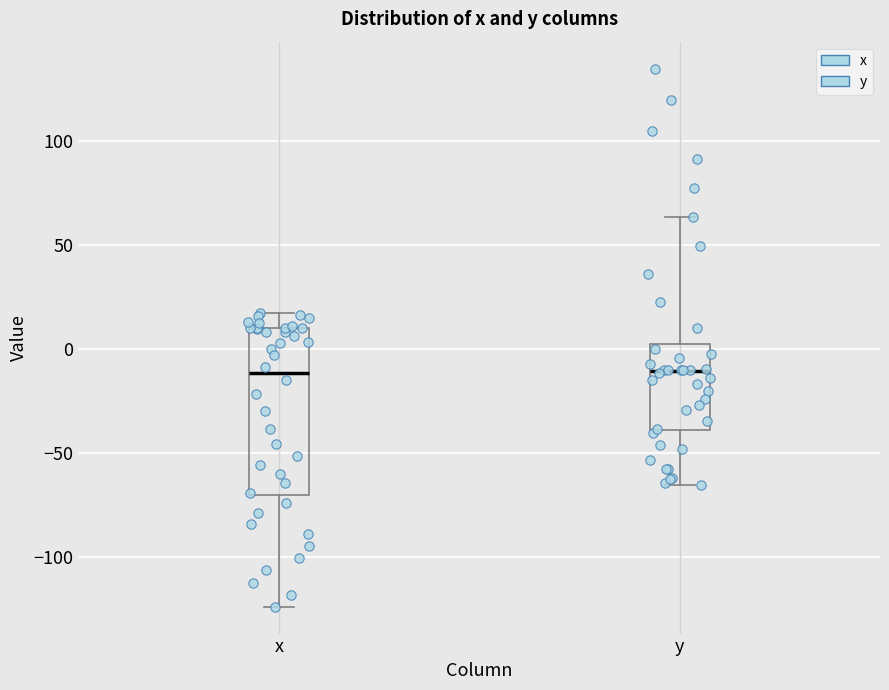

Which box is the tallest, from its lower edge to its upper edge?

x